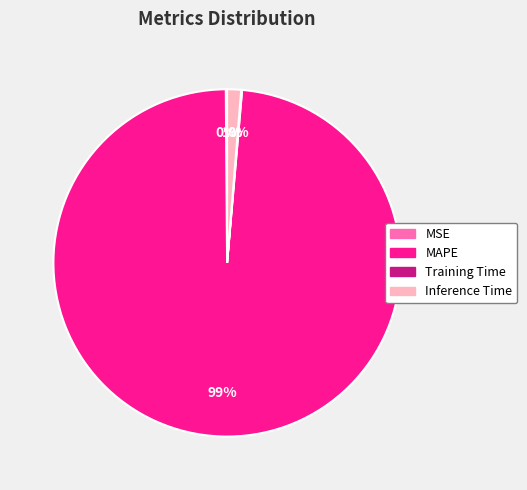

Which has a higher value, Inference Time or MAPE?

MAPE